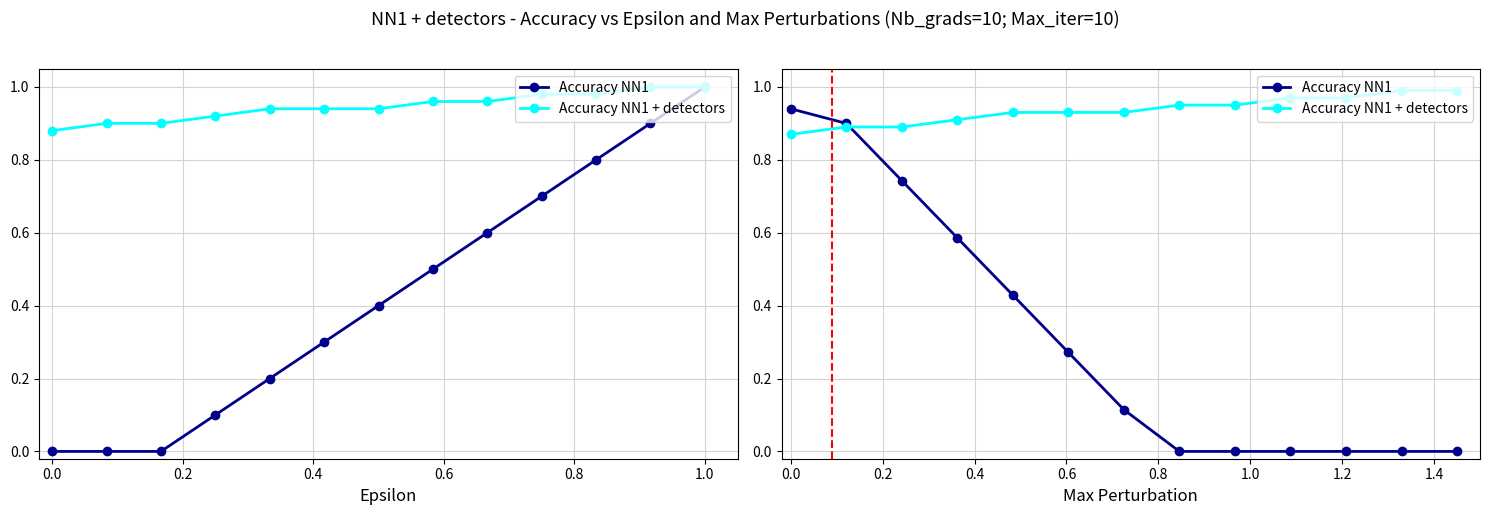

What is the difference between the maximum and minimum values in the Accuracy NN1 series?

0.9